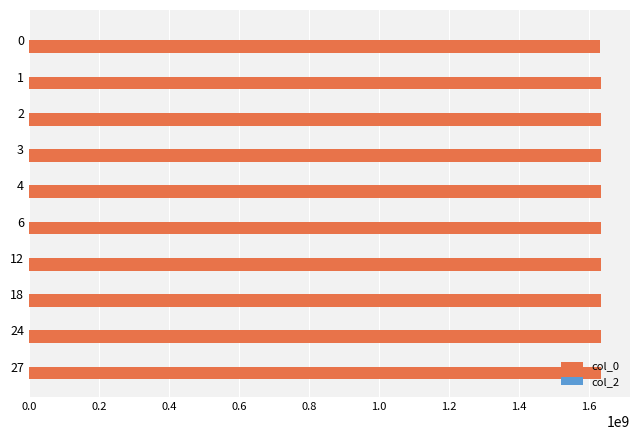

What is the value of the 6th bar from the top?

1636030863